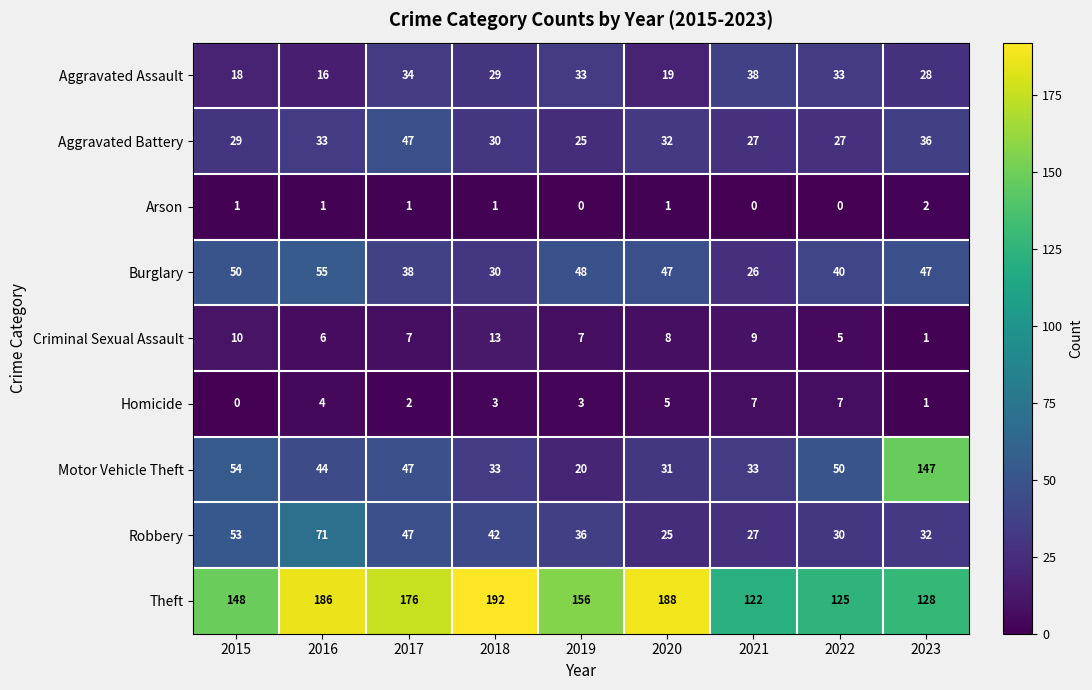

Which series has the largest total across all categories?

Theft